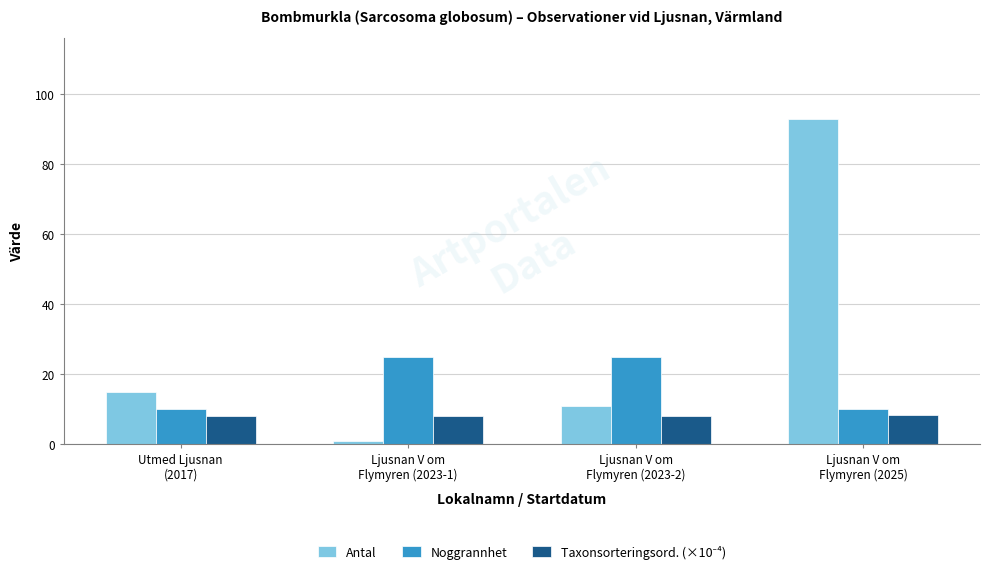

Which series has the largest range (max minus min)?

Antal